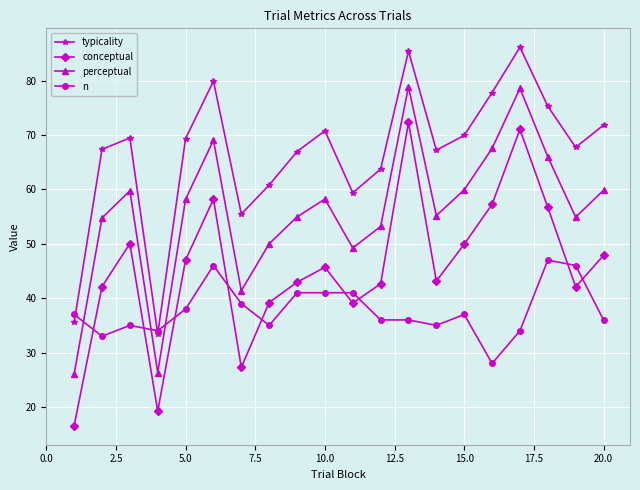

List the series in order of their overall mean, lowest first.

n, conceptual, perceptual, typicality